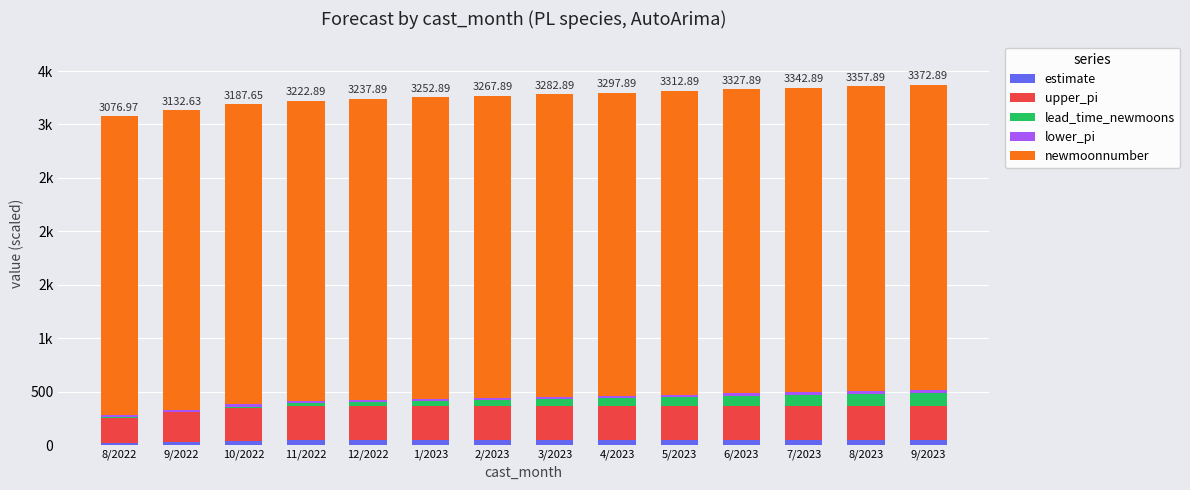

At which label is lead_time_newmoons closest to 60?

3/2023